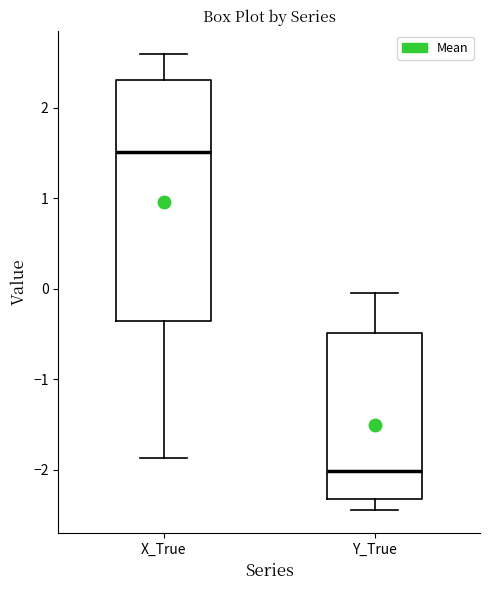

Reading left to right, transcribe this box plot: for each box, give where its median line is, the range the box spans, and where its two whiskers end, as read against the y-axis. The values are not printed on the chart, so give them approximately, as read against the axis.

X_True: median 1.5, box -0.4 to 2.3, whiskers -1.9 to 2.6
Y_True: median -2.0, box -2.3 to -0.5, whiskers -2.4 to 0.0